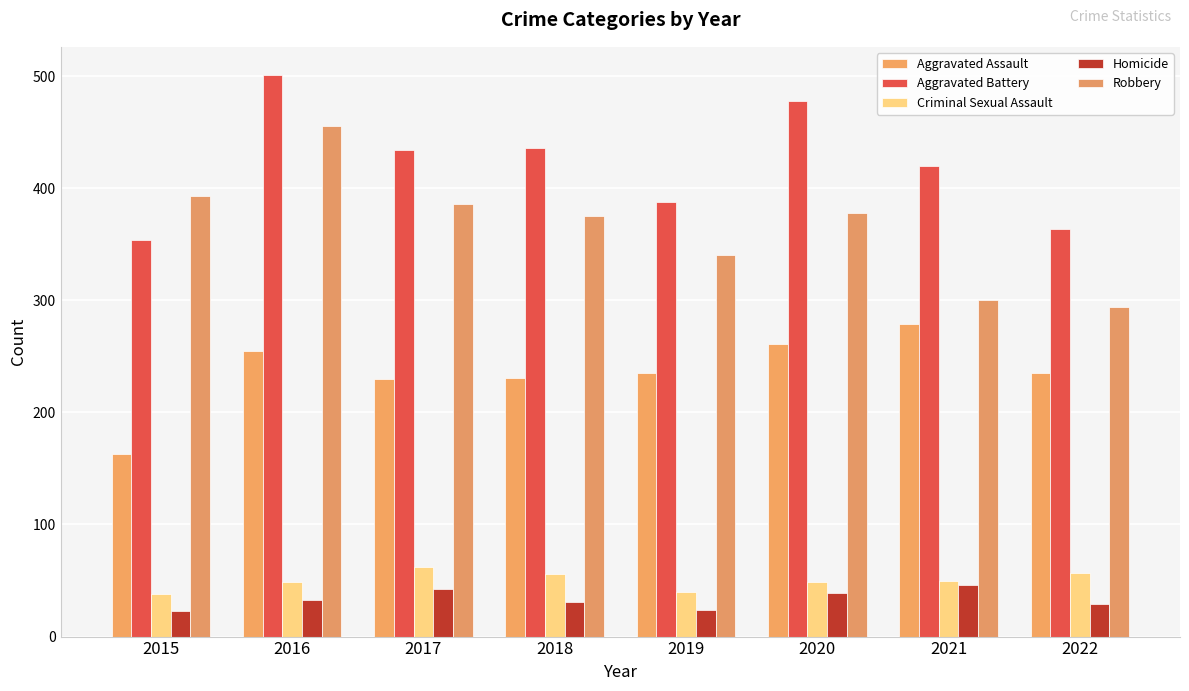

At how many categories does at least one series exceed 351?

8